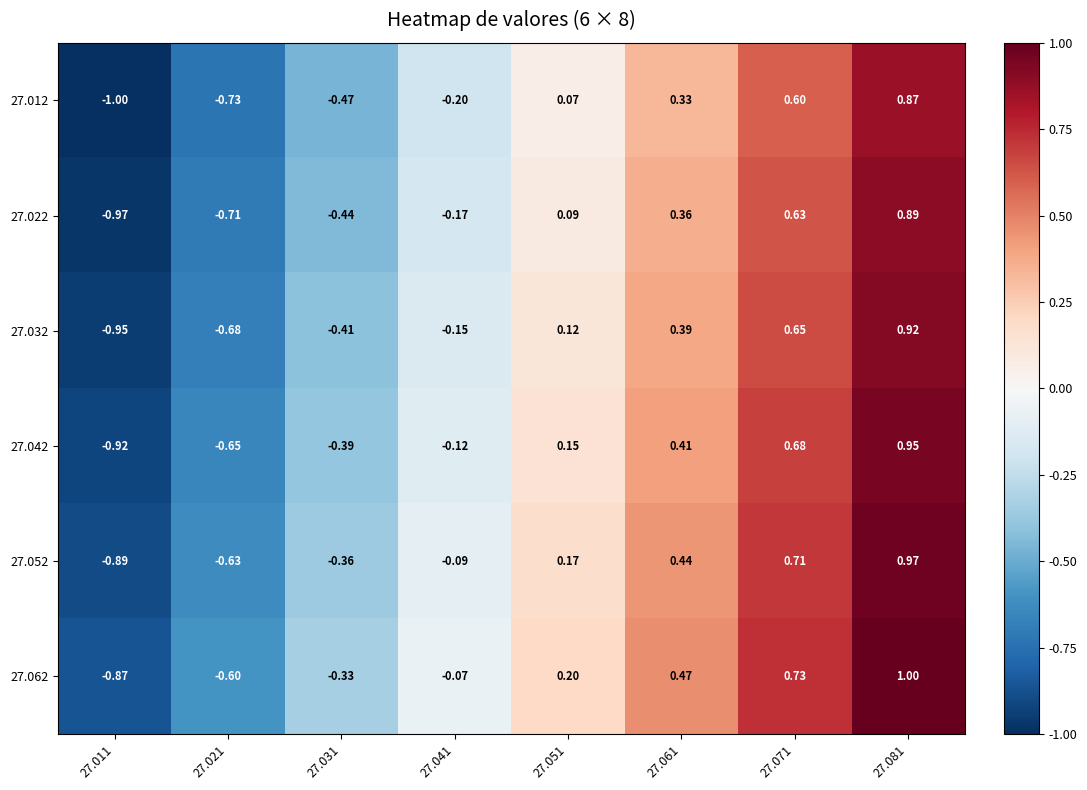

Is the value of 27.062 at 27.041 greater than the value of 27.022 at 27.011?

Yes